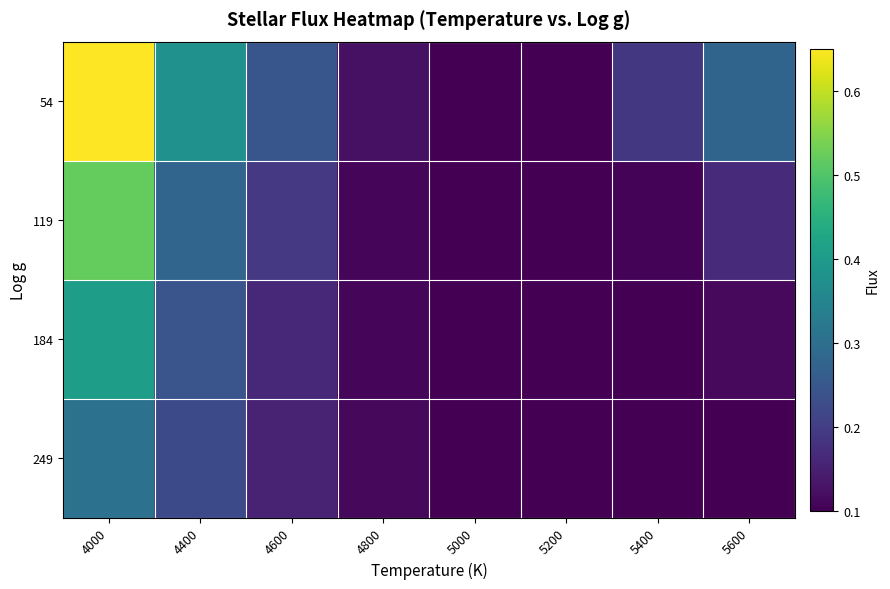

Reading left to right, transcribe all the data shown in this chart.

54: 4000=0.6	4400=0.4	4600=0.2	4800=0.1	5000=0.1	5200=0.1	5400=0.2	5600=0.3
119: 4000=0.5	4400=0.3	4600=0.2	4800=0.1	5000=0.1	5200=0.1	5400=0.1	5600=0.2
184: 4000=0.4	4400=0.2	4600=0.2	4800=0.1	5000=0.1	5200=0.1	5400=0.1	5600=0.1
249: 4000=0.3	4400=0.2	4600=0.2	4800=0.1	5000=0.1	5200=0.1	5400=0.1	5600=0.1